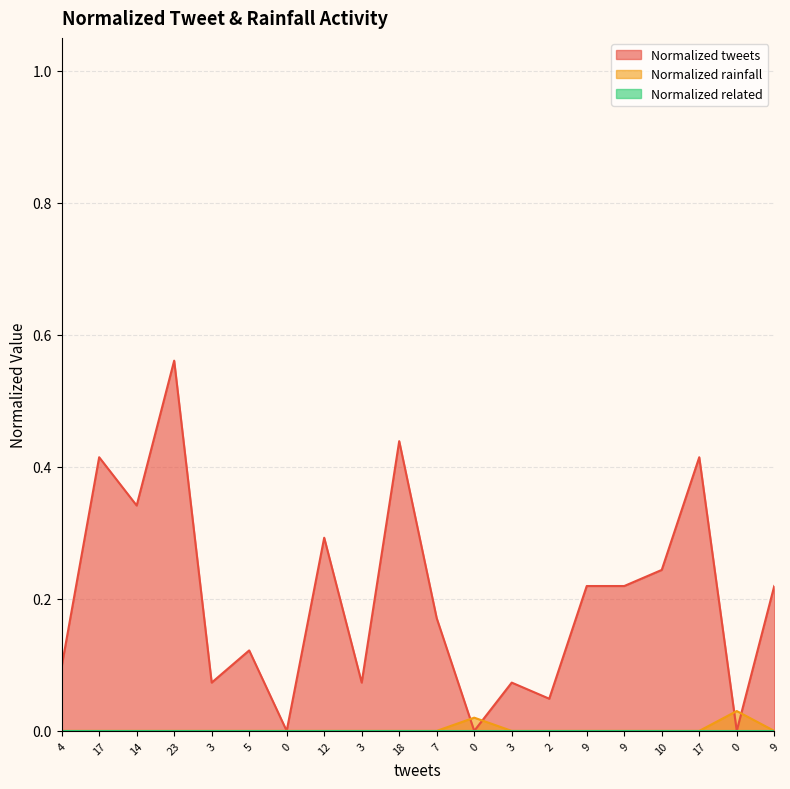

True or false: Normalized tweets and Normalized rainfall cross at least once.

True